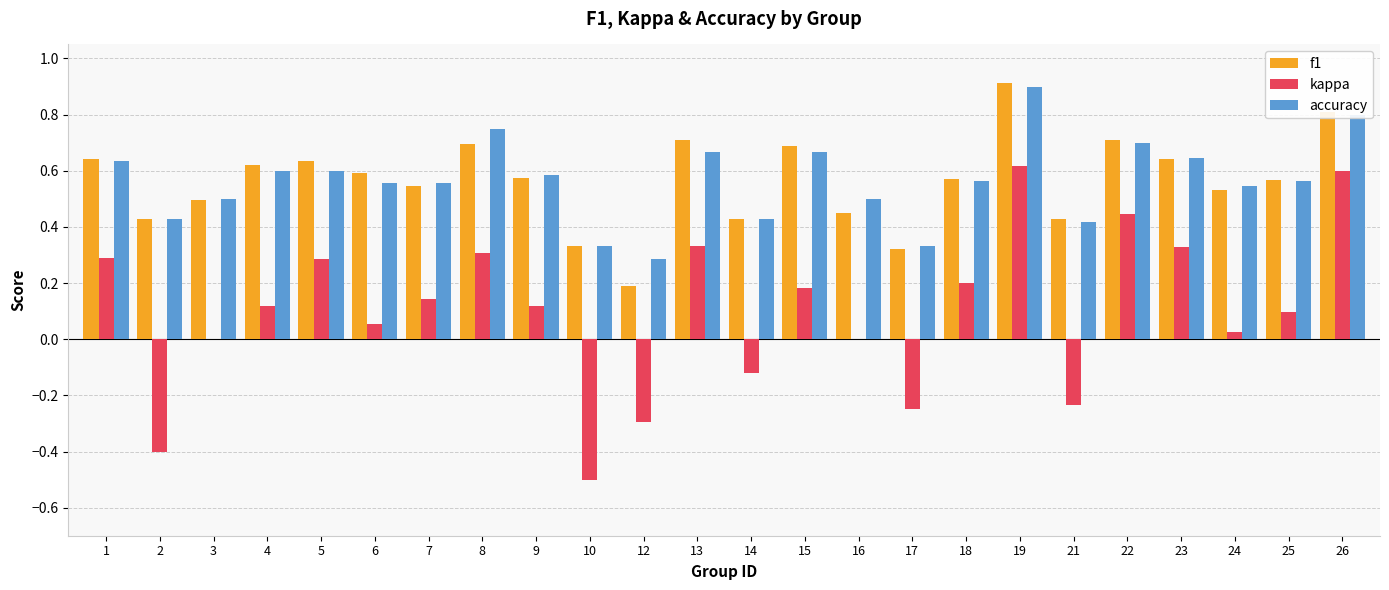

What is the highest value of the accuracy series?

0.9